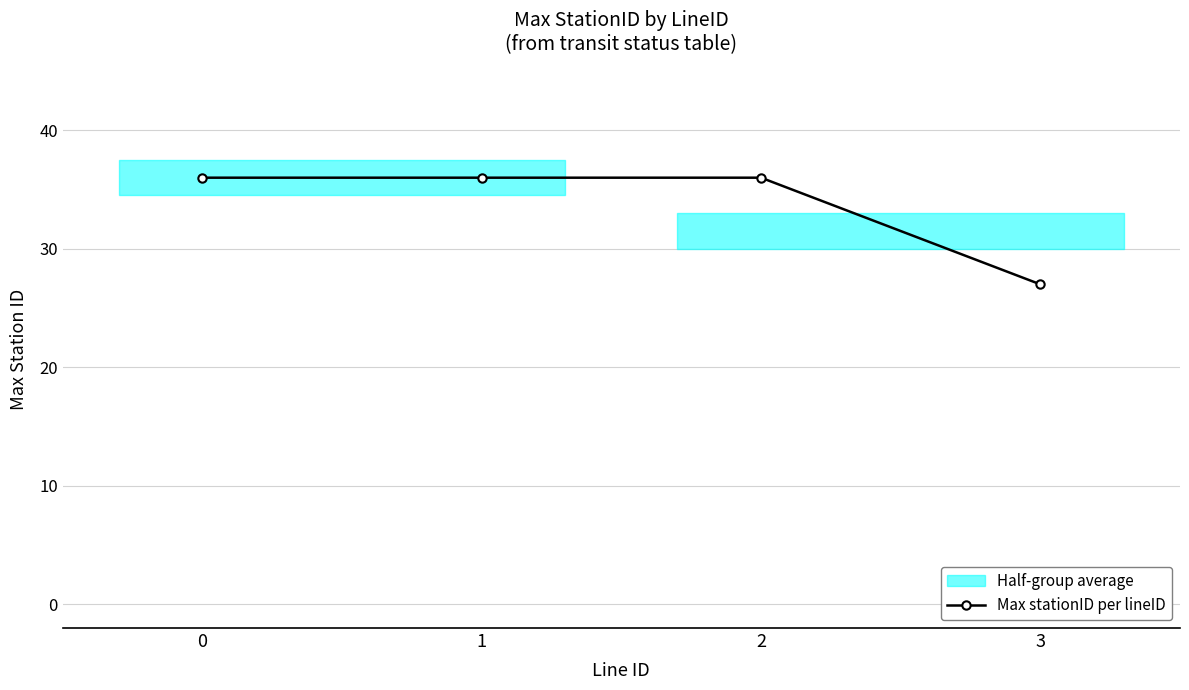

Count the values in the range 36 to 37.

3